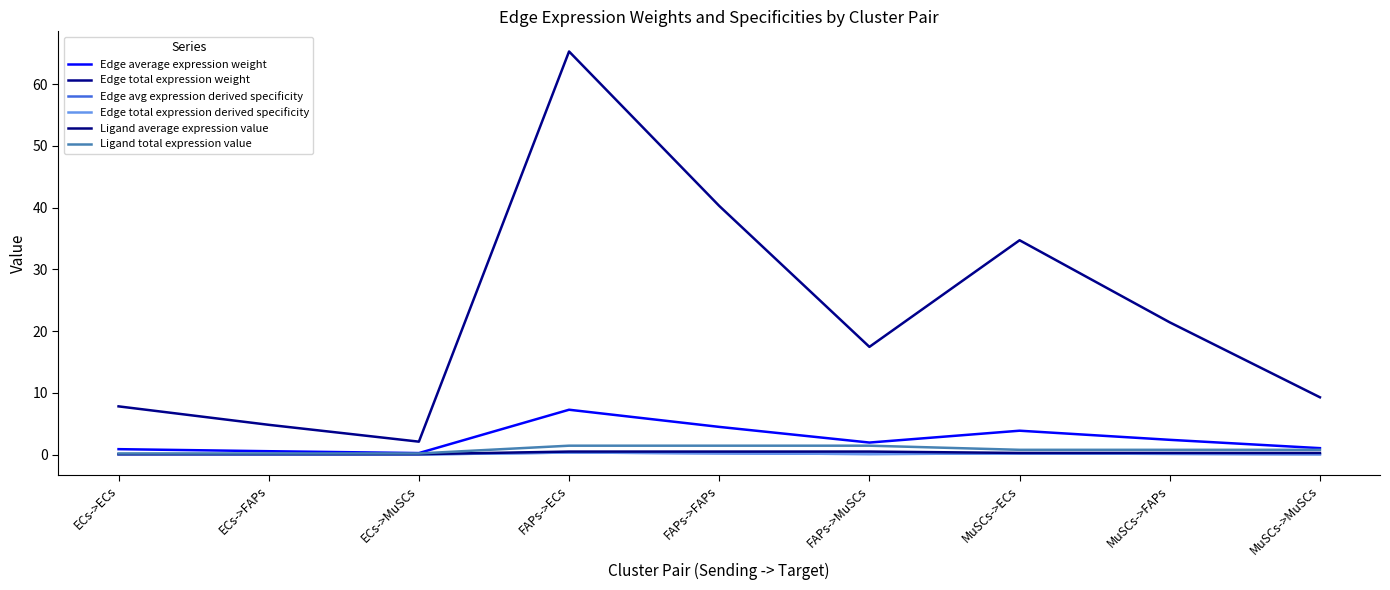

Does the chart display data point markers on the line(s)?

No